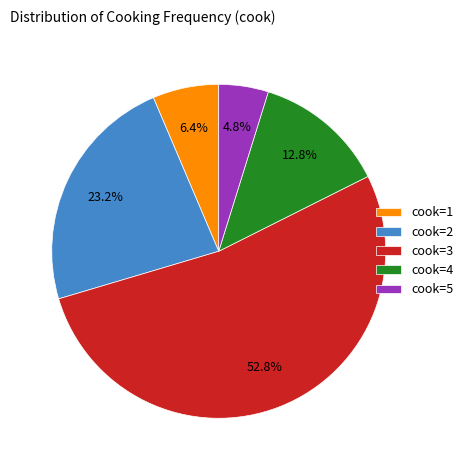

Combined, do cook=4 and cook=3 account for over 50%?

Yes